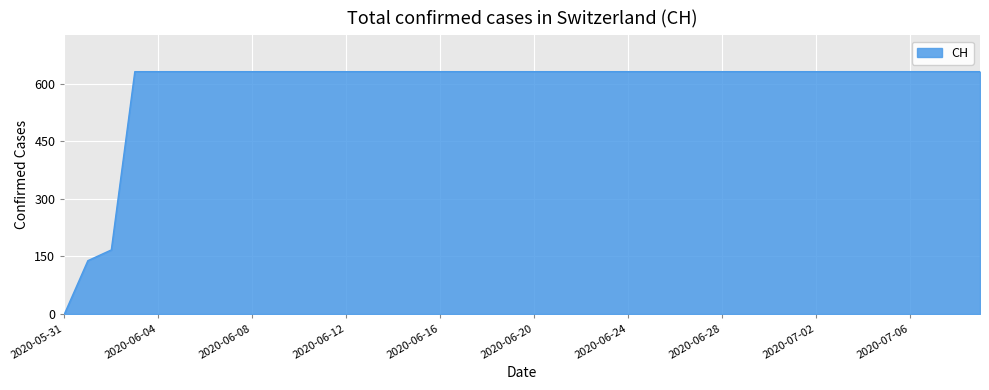

What is the maximum value shown in the chart?

631